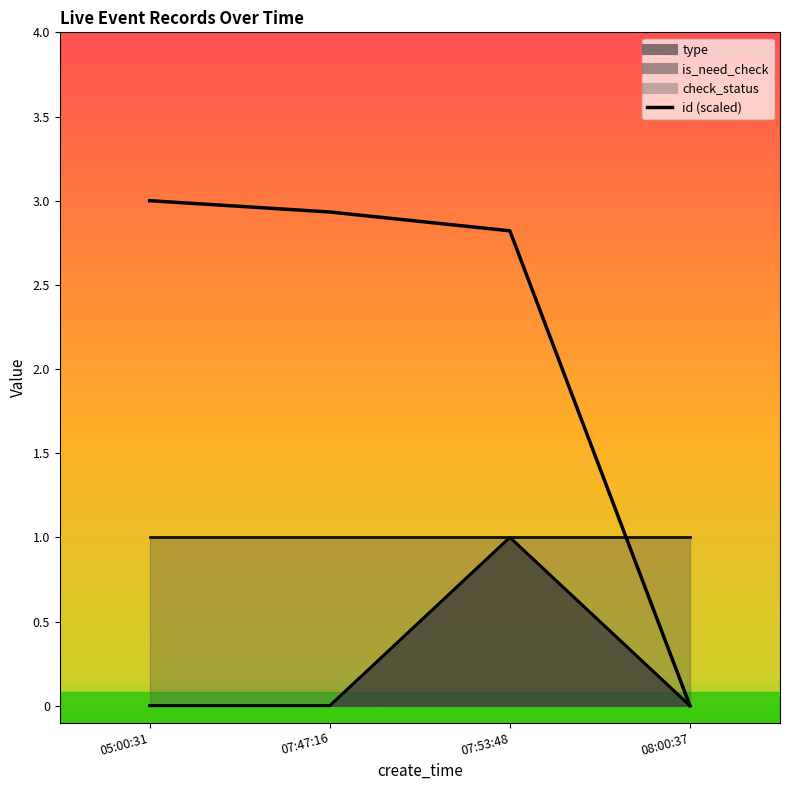

True or false: is_need_check has more than 2 interior local peaks.

False